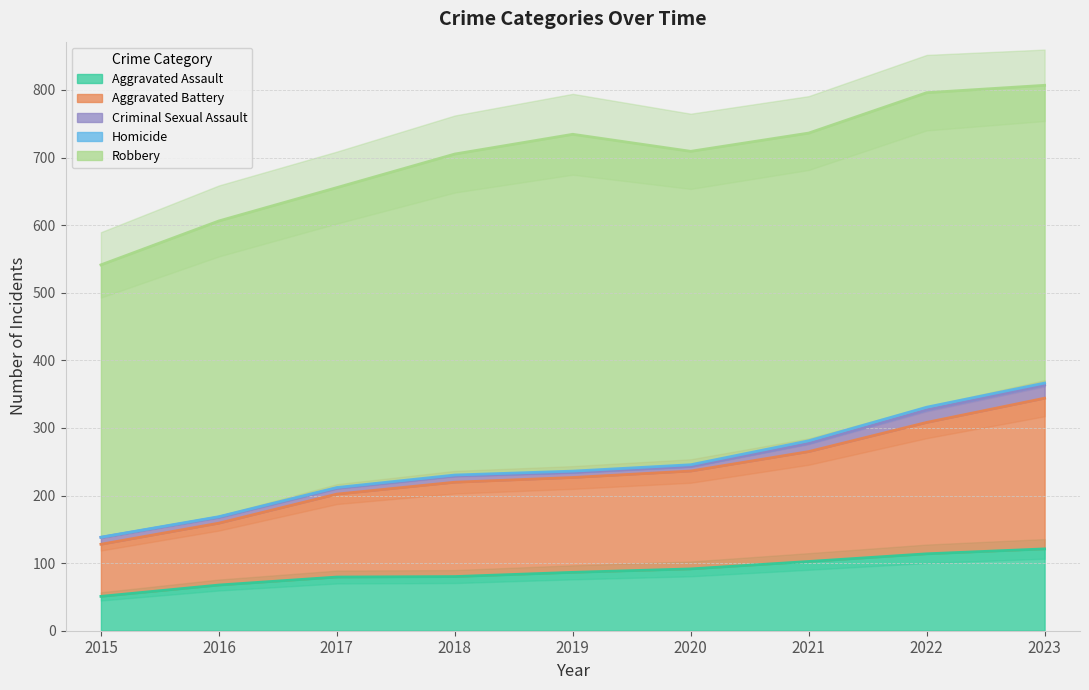

What is the value of the Homicide point at the 2nd from the left?

1